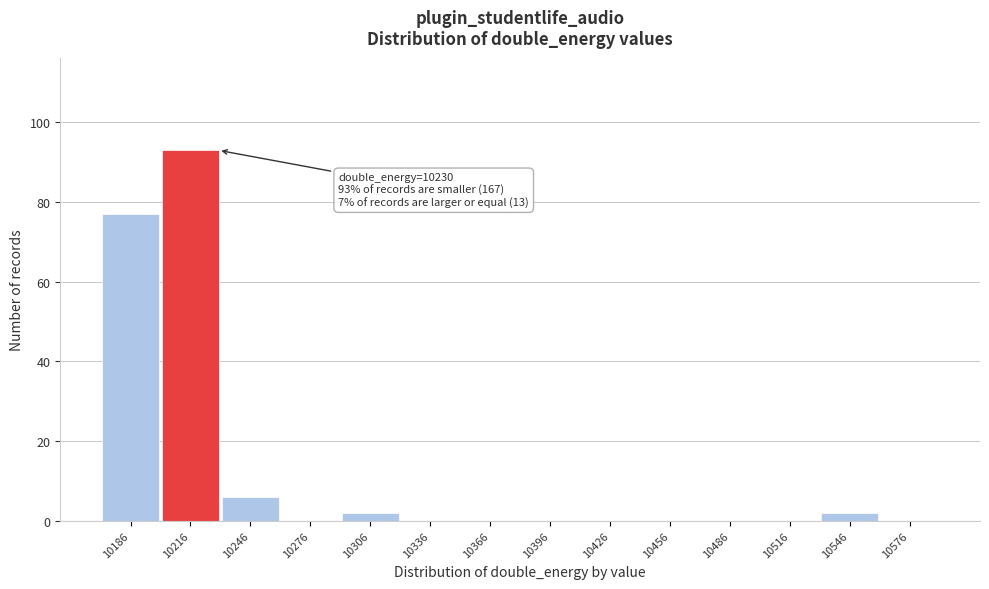

Which range on the x-axis has the tallest bar?

10201 to 10231